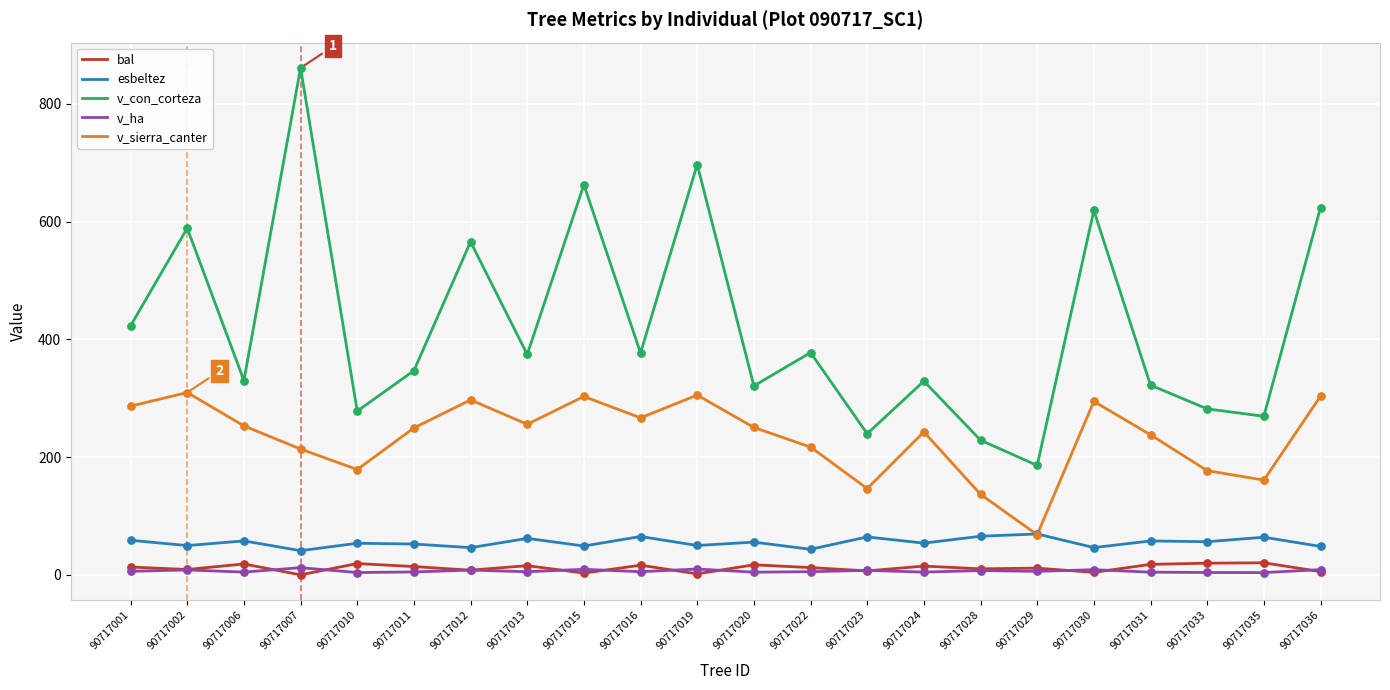

Is the value of v_sierra_canter at 90717006 greater than the value of bal at 90717011?

Yes